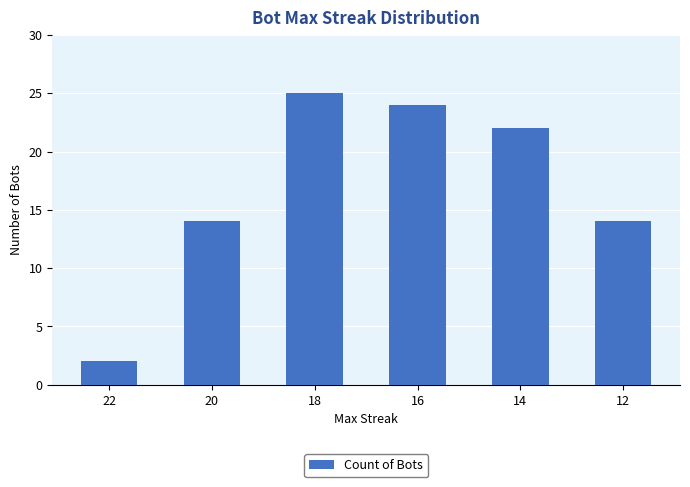

Between 14 and 20, which is larger?

14